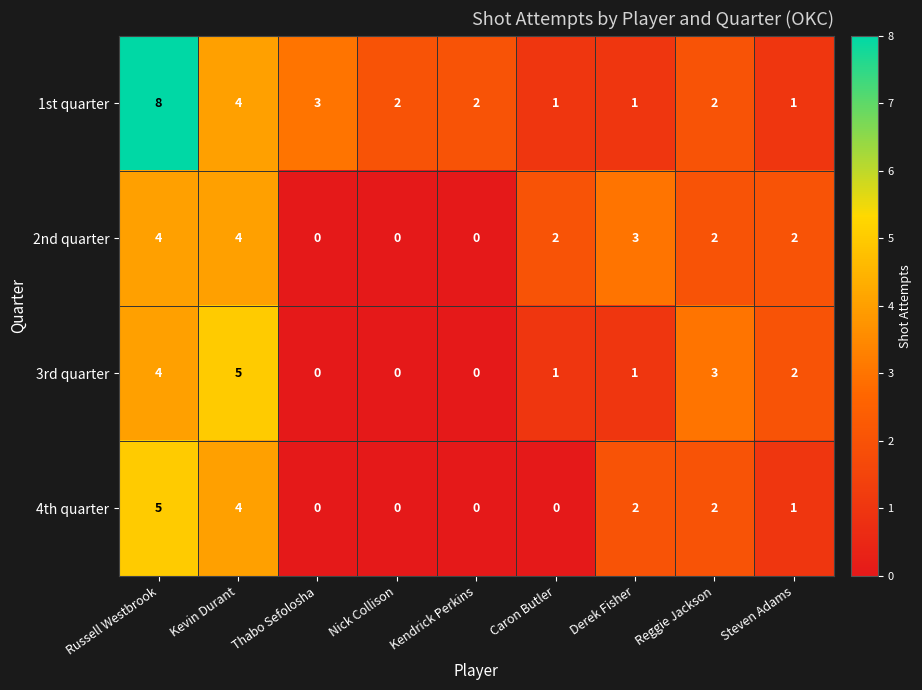

Which series has the widest spread of values?

1st quarter